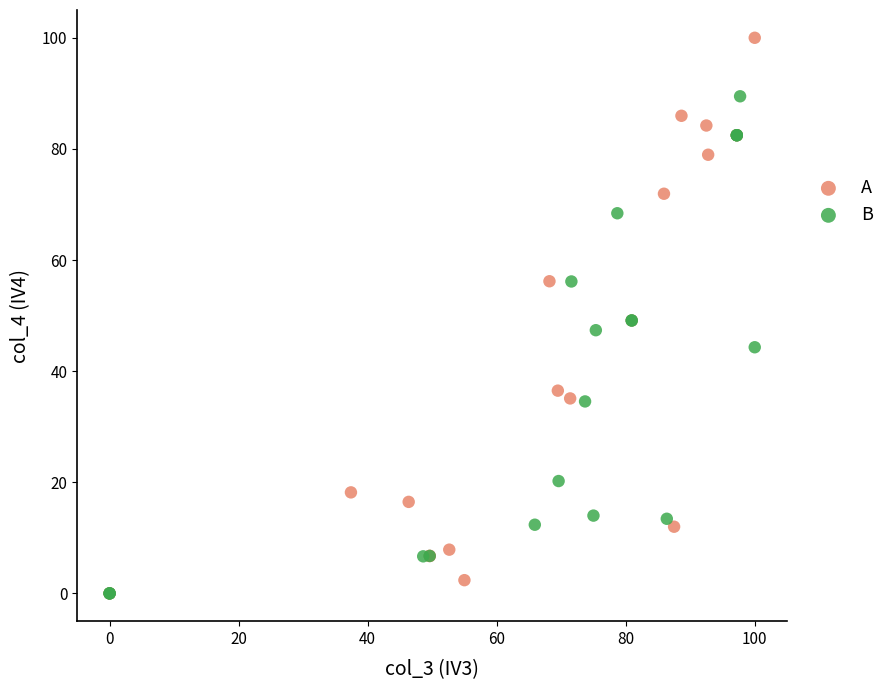

What are all the series names shown in the legend?

A, B